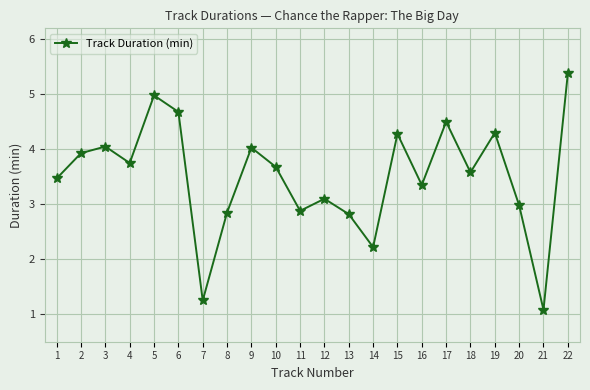

How many points are lower than both their immediate neighbors (excluding endpoints)?

7